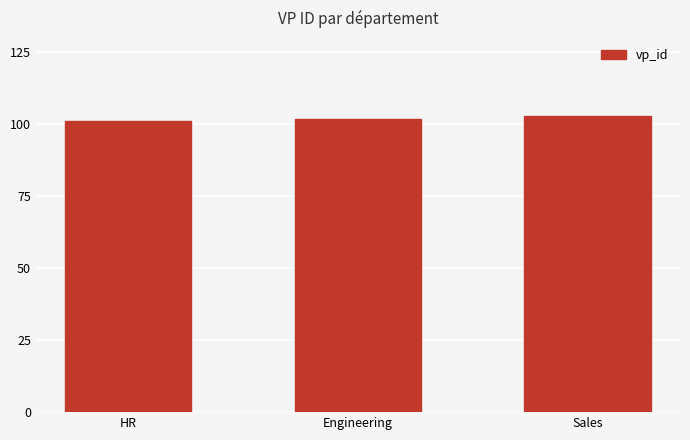

What is the change in value from HR to Engineering?

+1